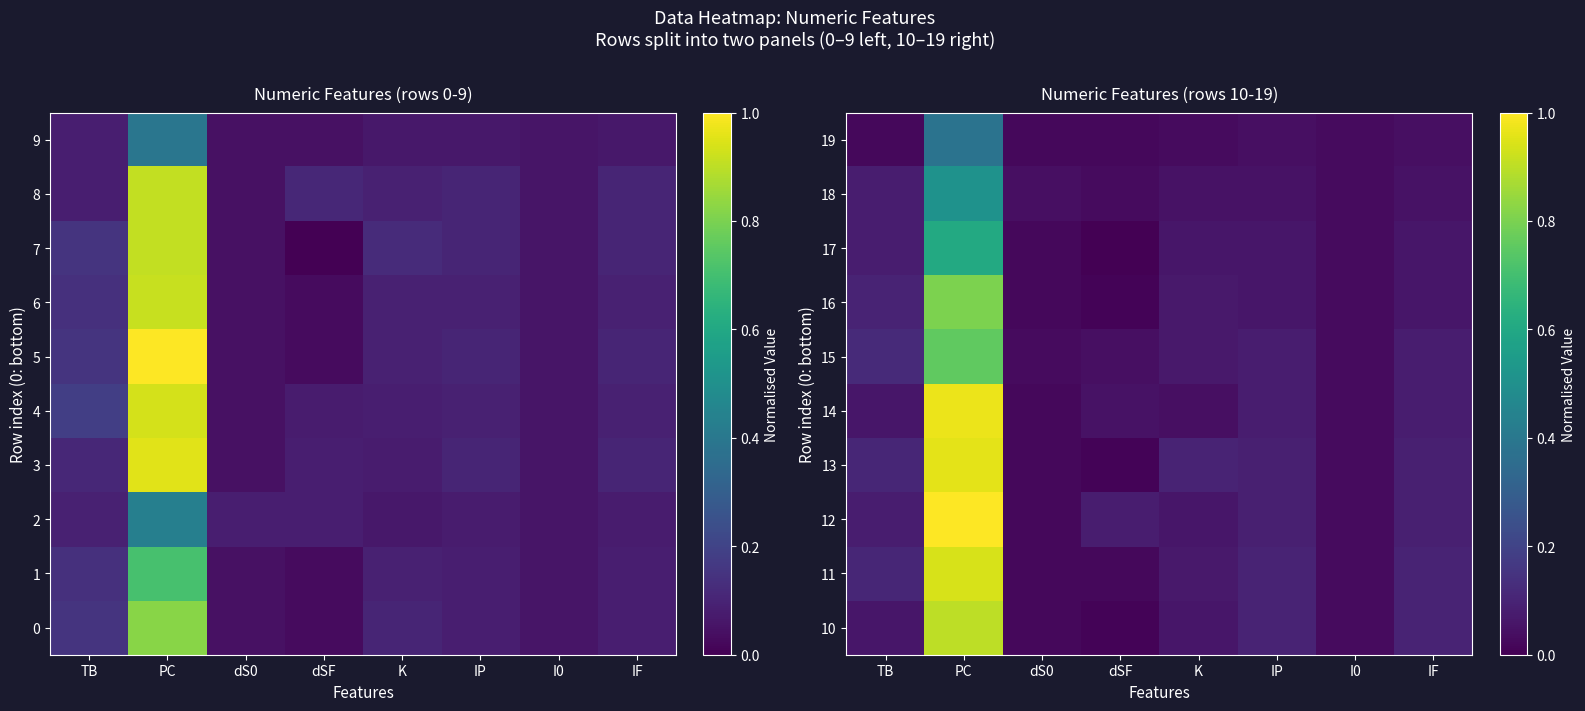

The value of 10 at dSF is 0.0. True or false?

False